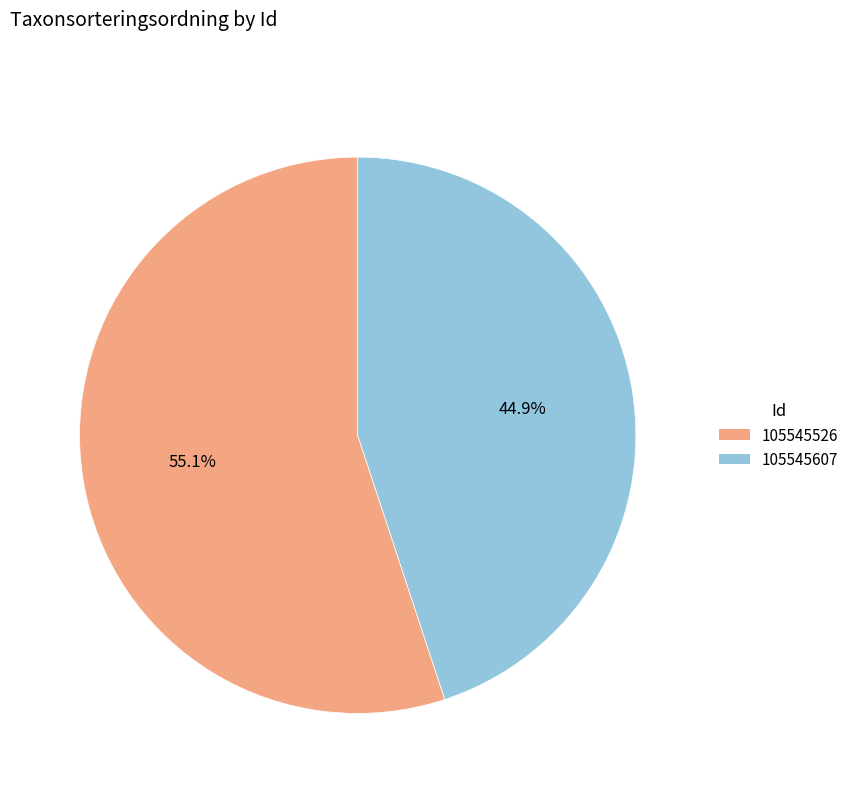

Does any single category account for the majority?

Yes